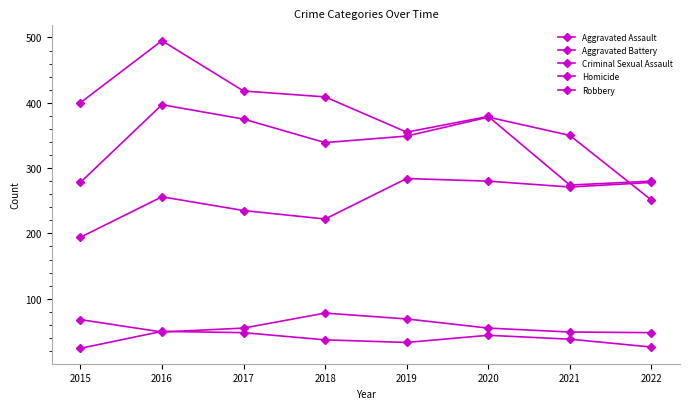

Count the number of categories in the chart.

8